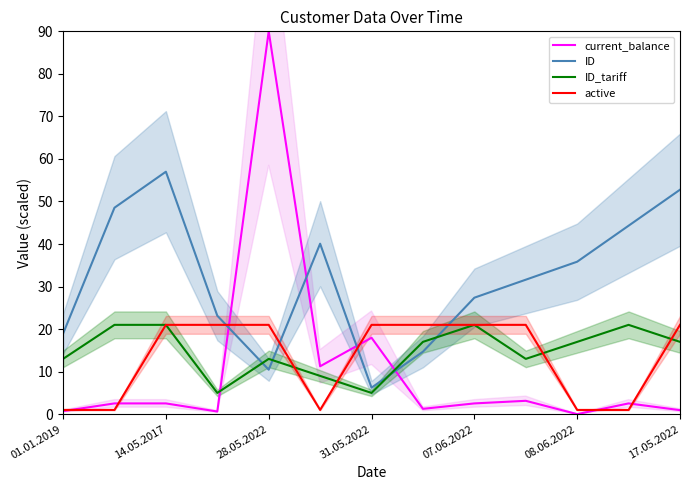

What are all the series names shown in the legend?

current_balance, ID, ID_tariff, active